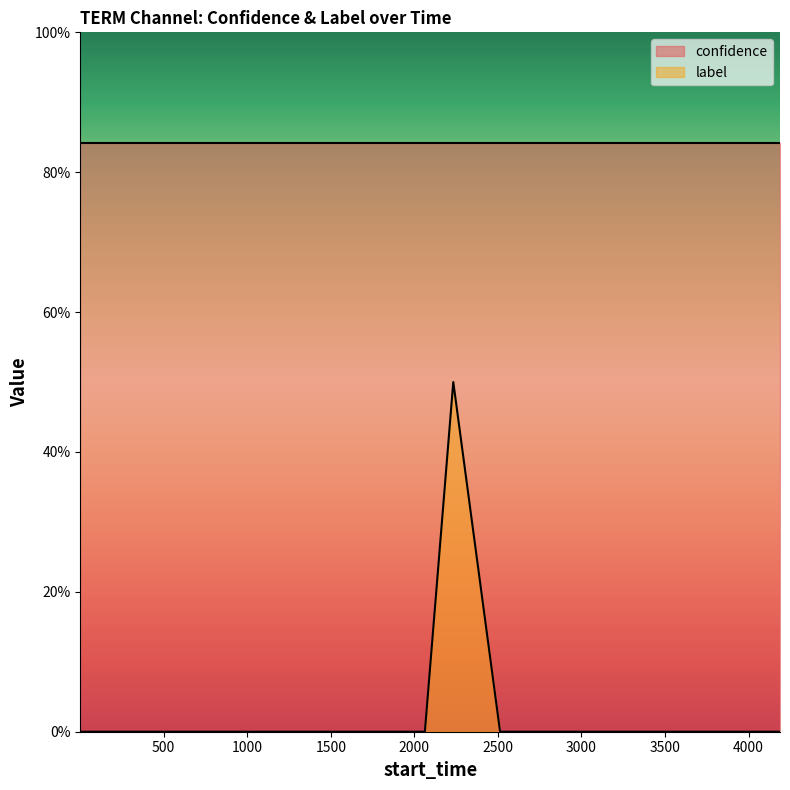

Does the chart display data point markers on the line(s)?

No